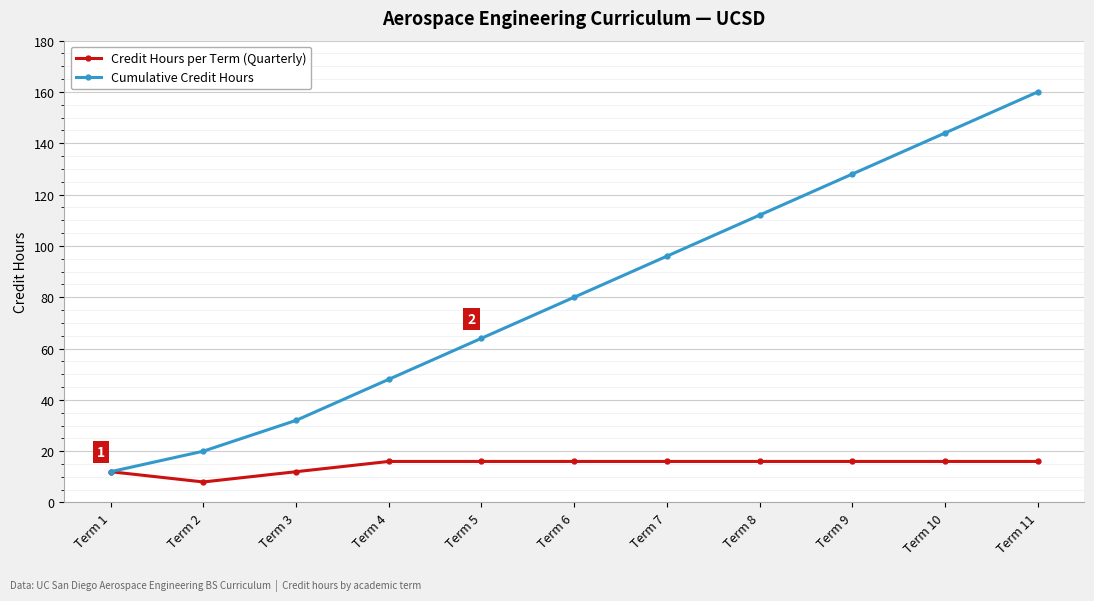

What are all the series names shown in the legend?

Credit Hours per Term (Quarterly), Cumulative Credit Hours